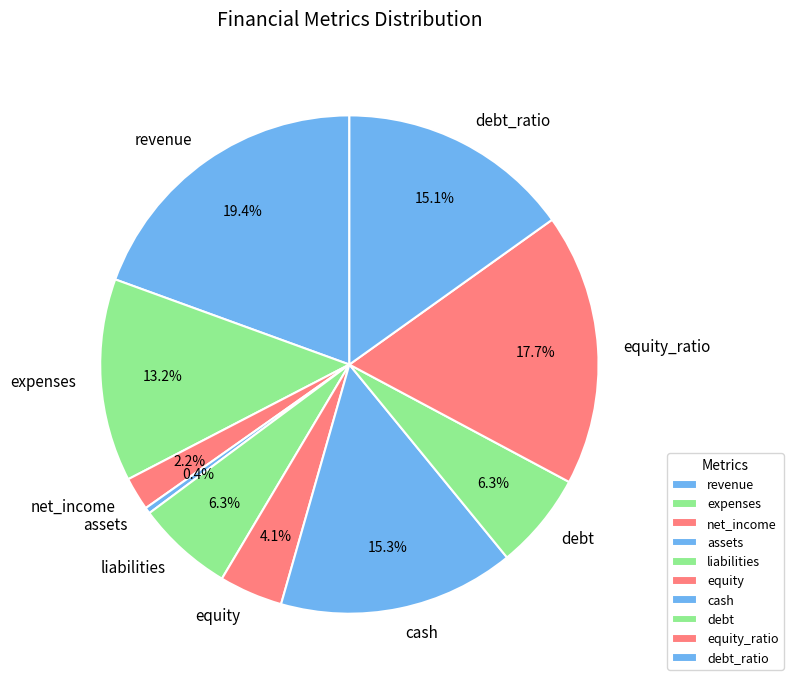

Which category has the smallest portion of the pie?

assets